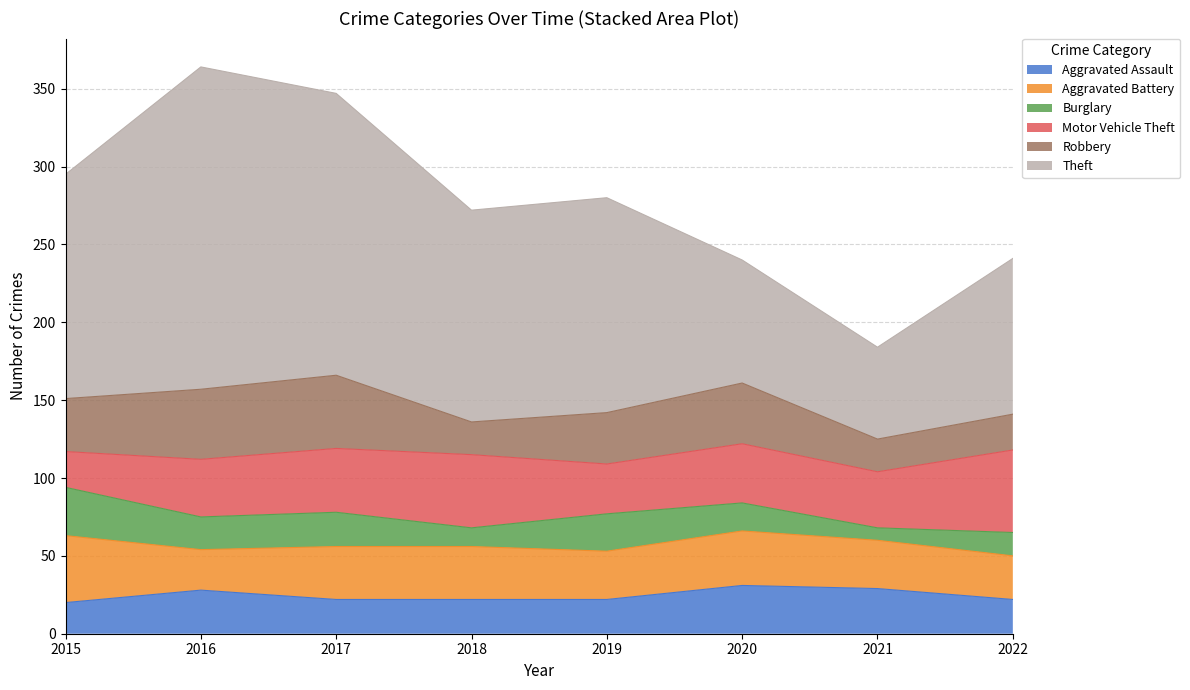

What is the lowest value of the Robbery series?

21